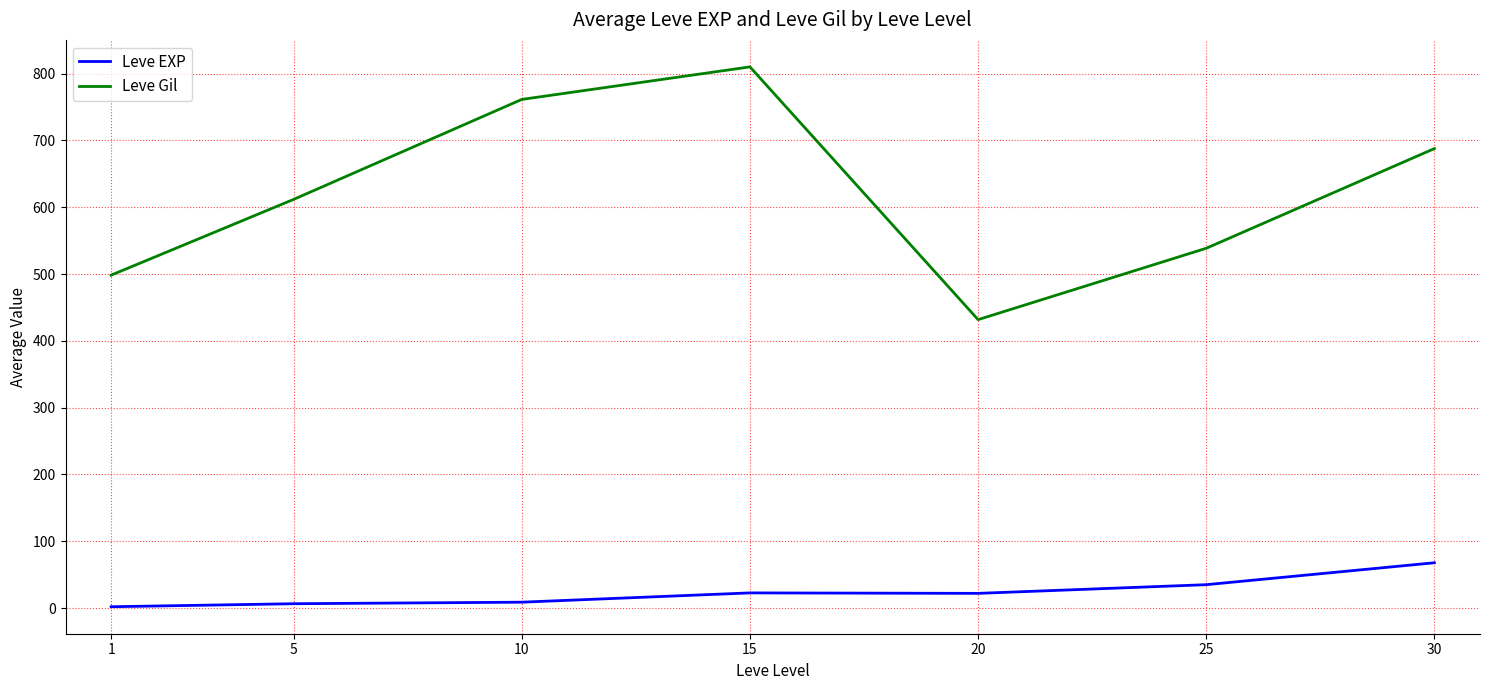

What is the minimum value shown in the chart?

2.0